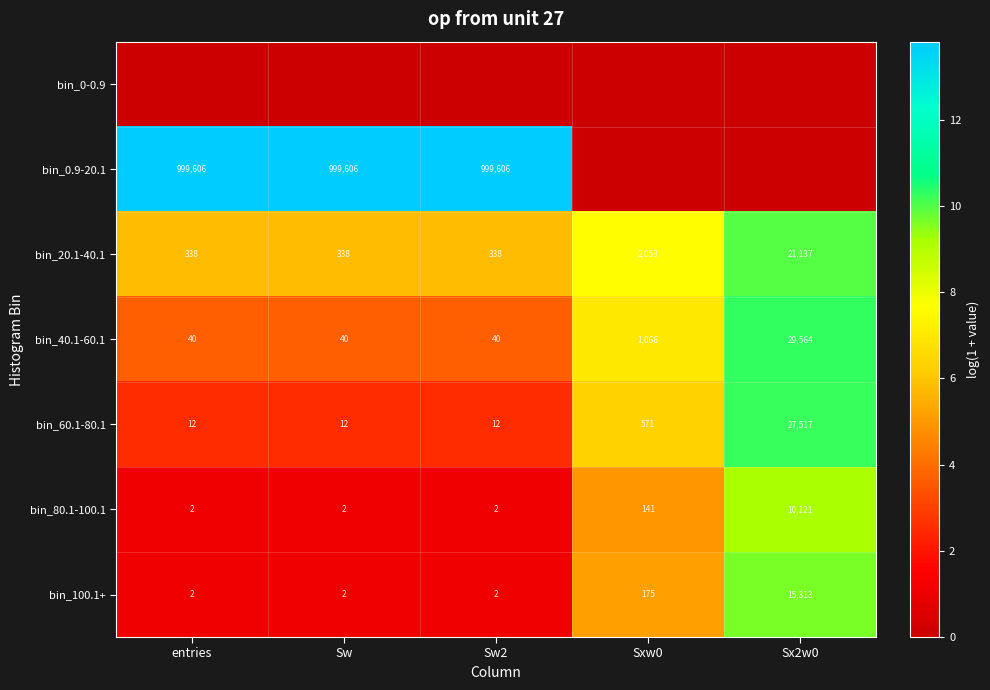

Is the value of bin_20.1-40.1 at Sw2 greater than the value of bin_0.9-20.1 at Sw?

No